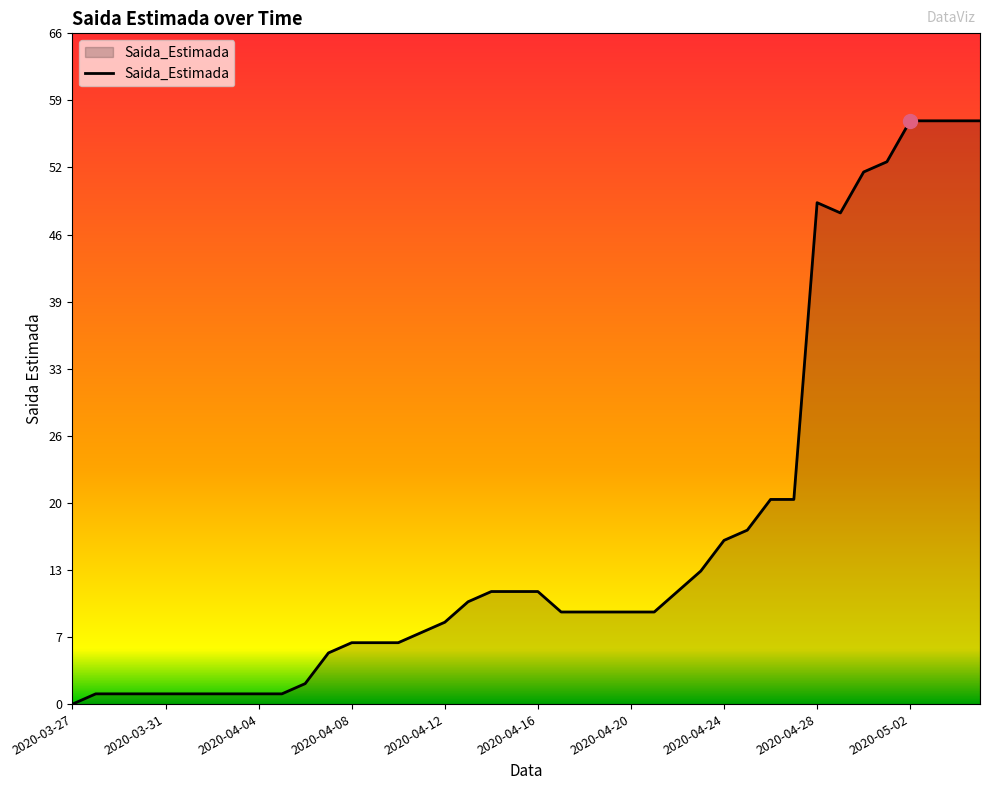

What is the difference between the second highest and minimum values?

57